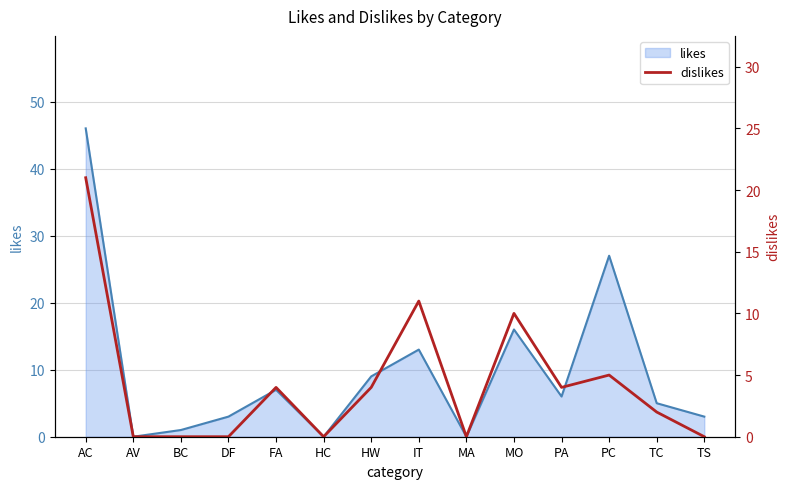

How many interior local peaks (higher than both neighbors) does the data have?

4